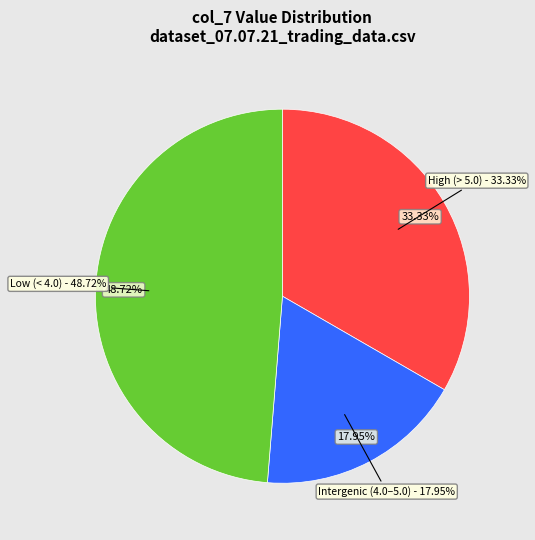

Does 120 account for over 50% of the chart?

No